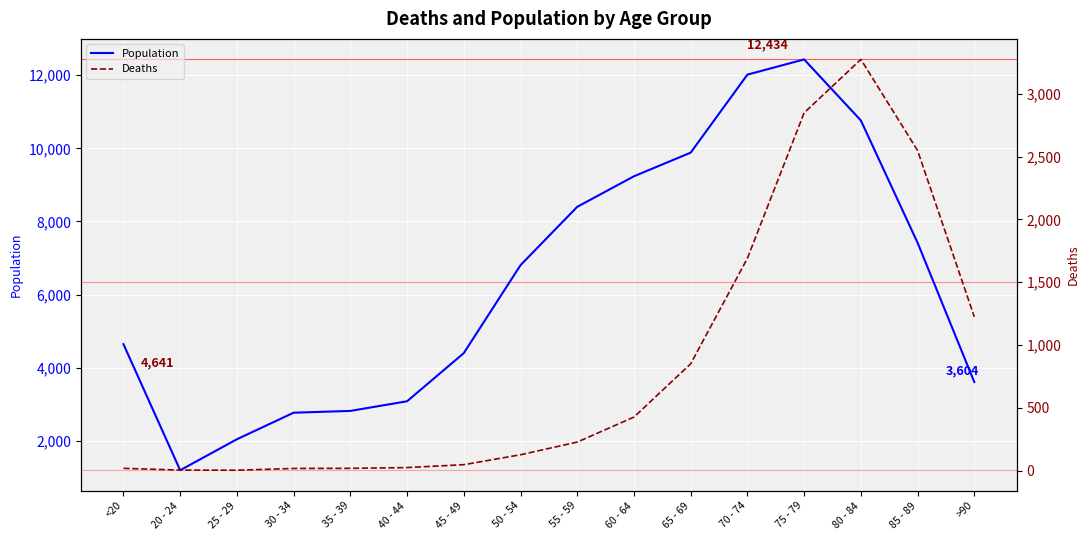

What position from the right is 35 - 39?

12